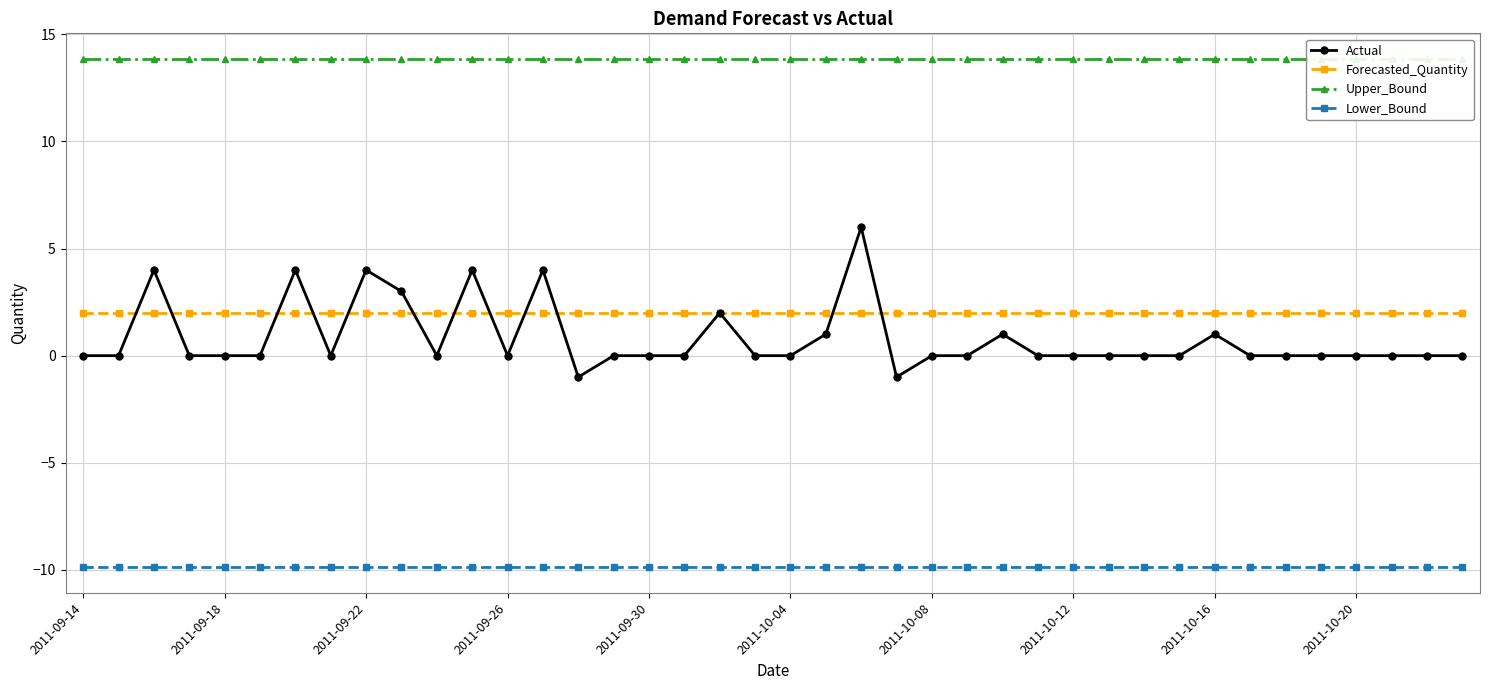

Is this an area chart (filled region under the line)?

No